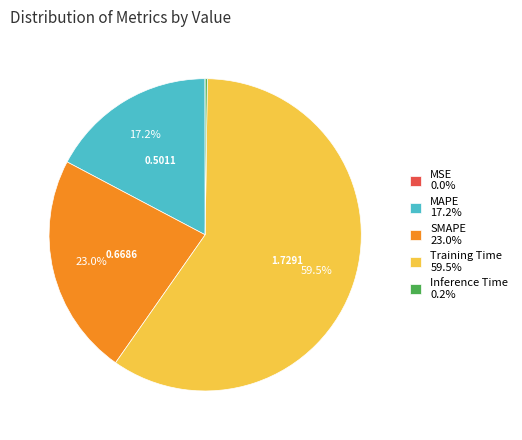

How much of the chart is everything except MAPE 17.2%?

82.8%